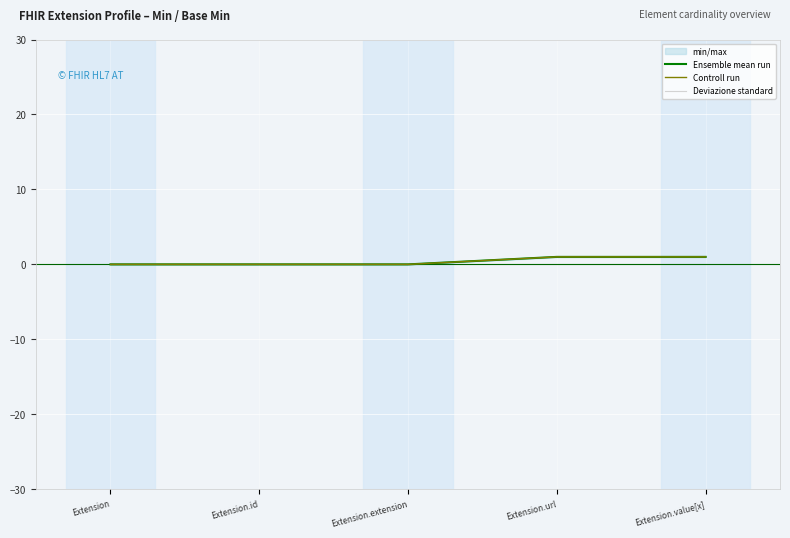

How many distinct data groups are displayed?

3